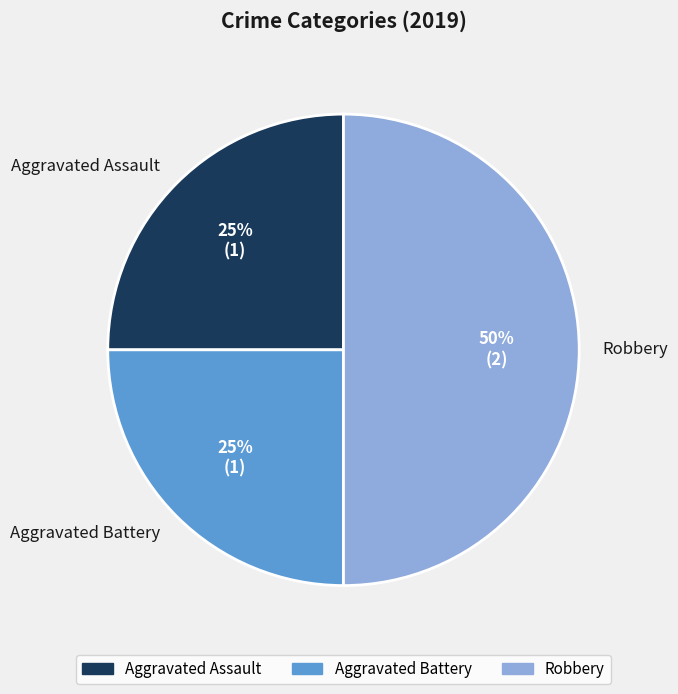

Is the sum of Aggravated Battery and Robbery greater than half?

Yes